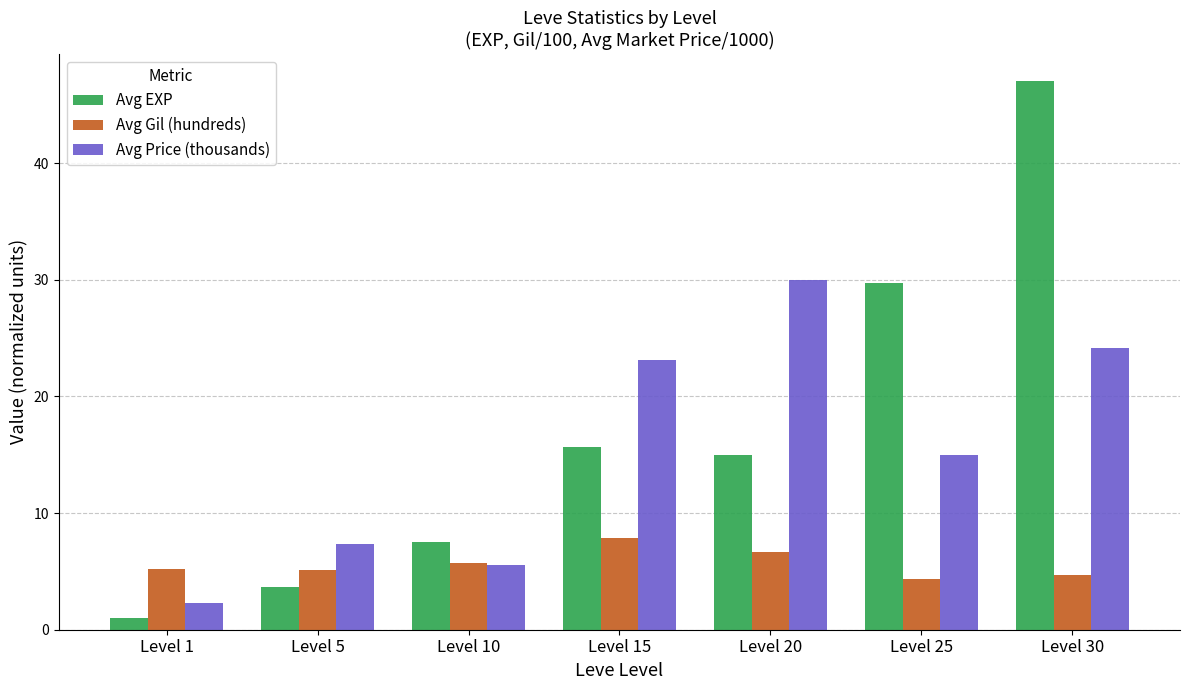

The value of Avg Price (thousands) at Level 20 is 45.3. True or false?

False